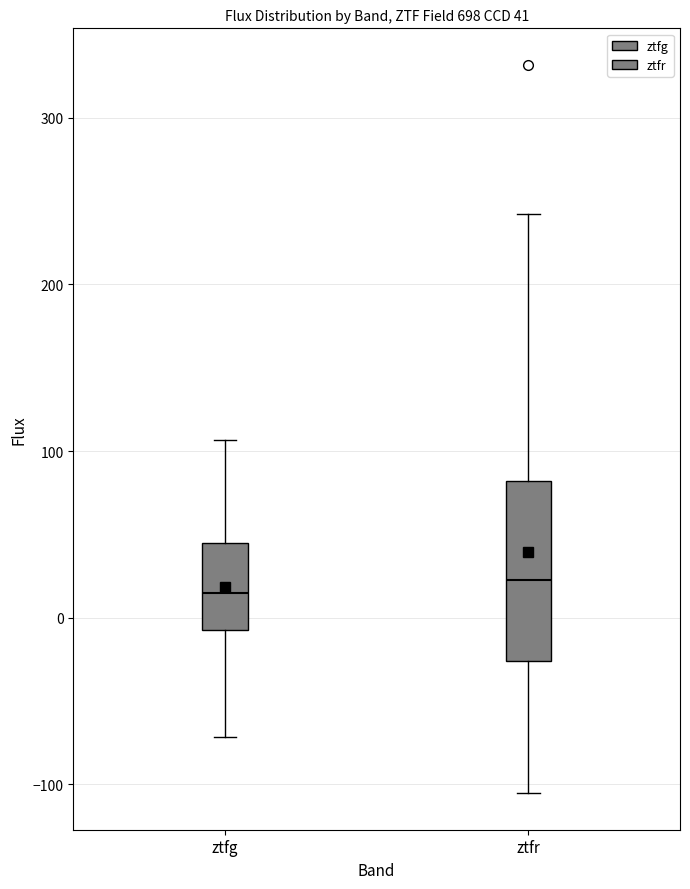

Comparing the boxes themselves (not the whiskers), which one is the tallest?

ztfr